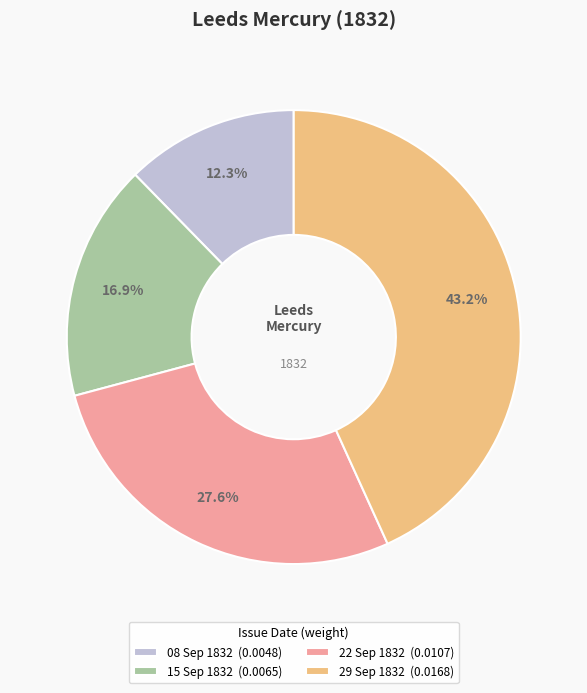

Count the number of slices in the pie.

4